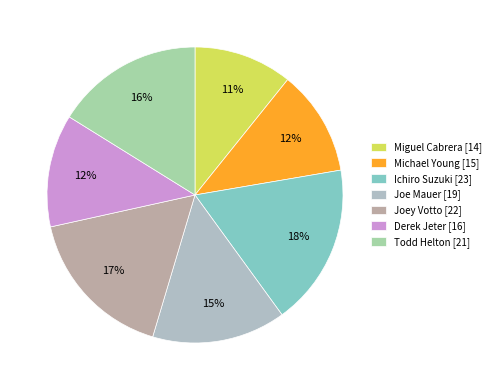

How many slices are in this pie chart?

7